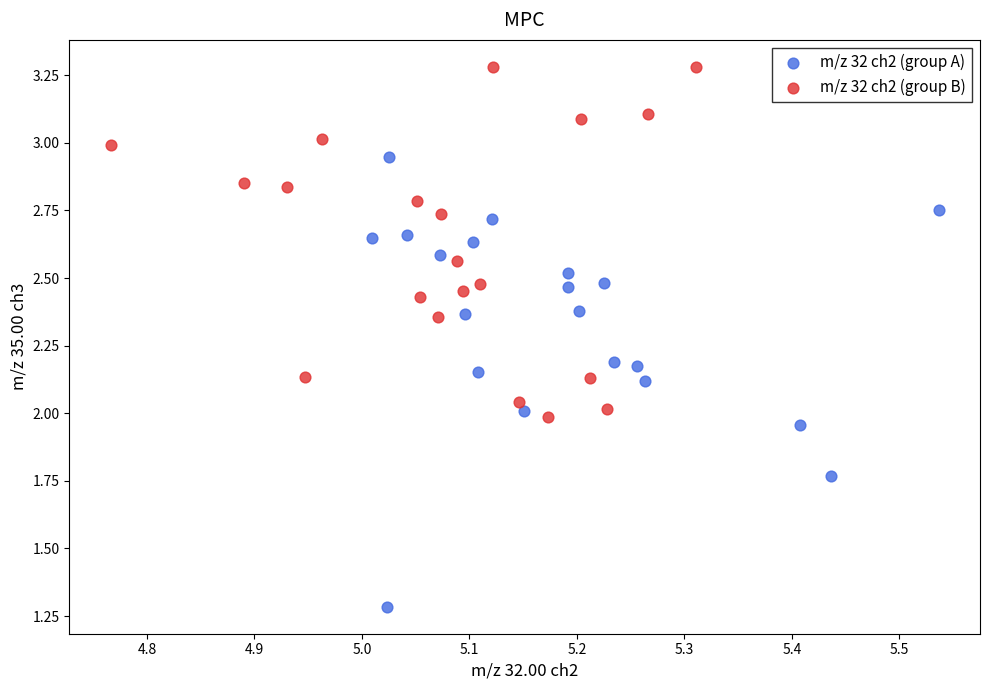

Which series has the largest Y range (max minus min)?

m/z 32 ch2 (group A)